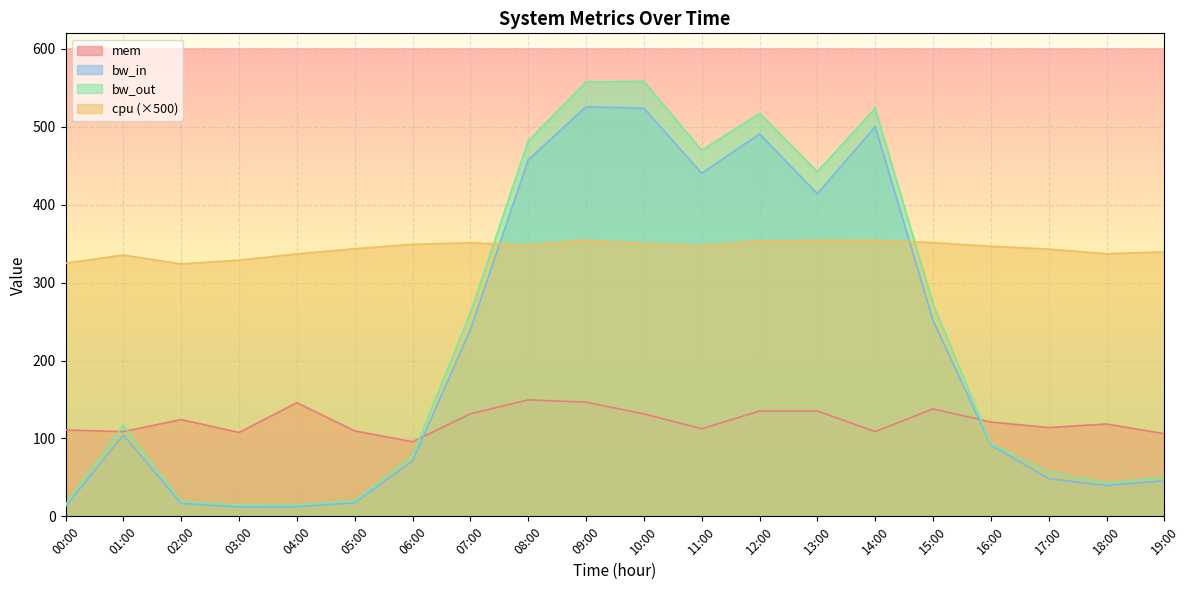

Count the number of categories in the chart.

20